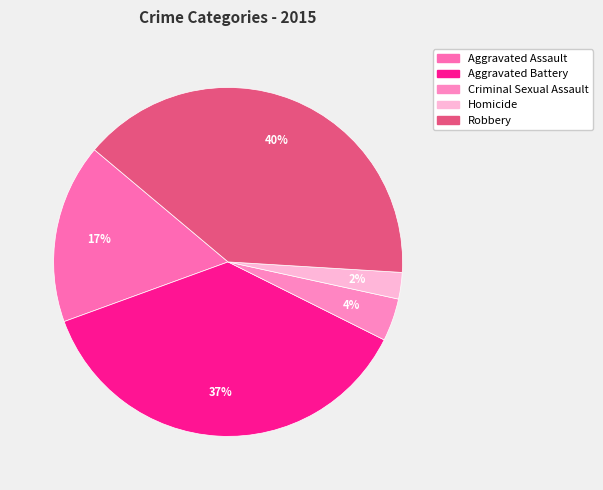

Is Criminal Sexual Assault the majority of the pie?

No